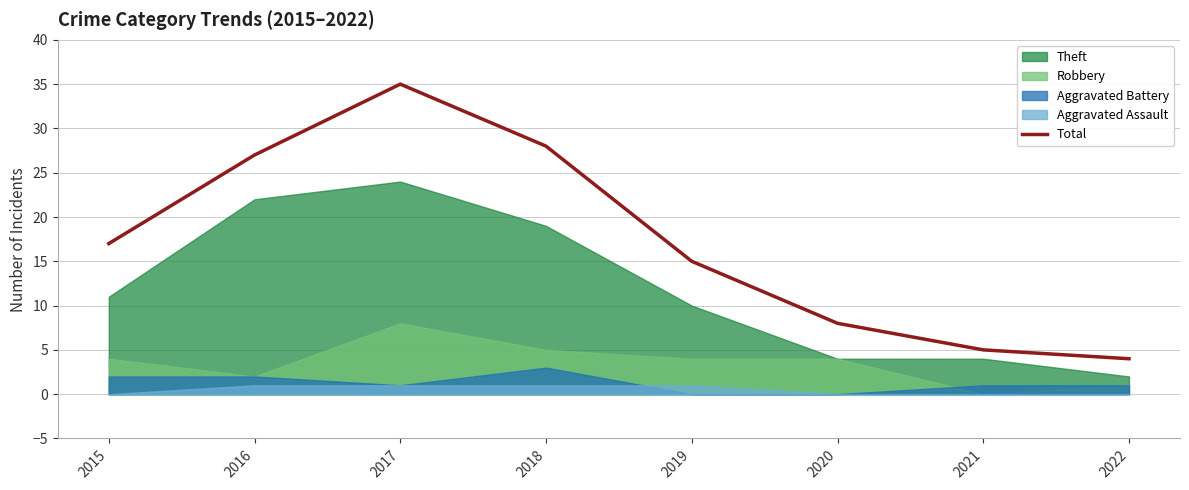

Does the chart have visible grid lines?

Yes